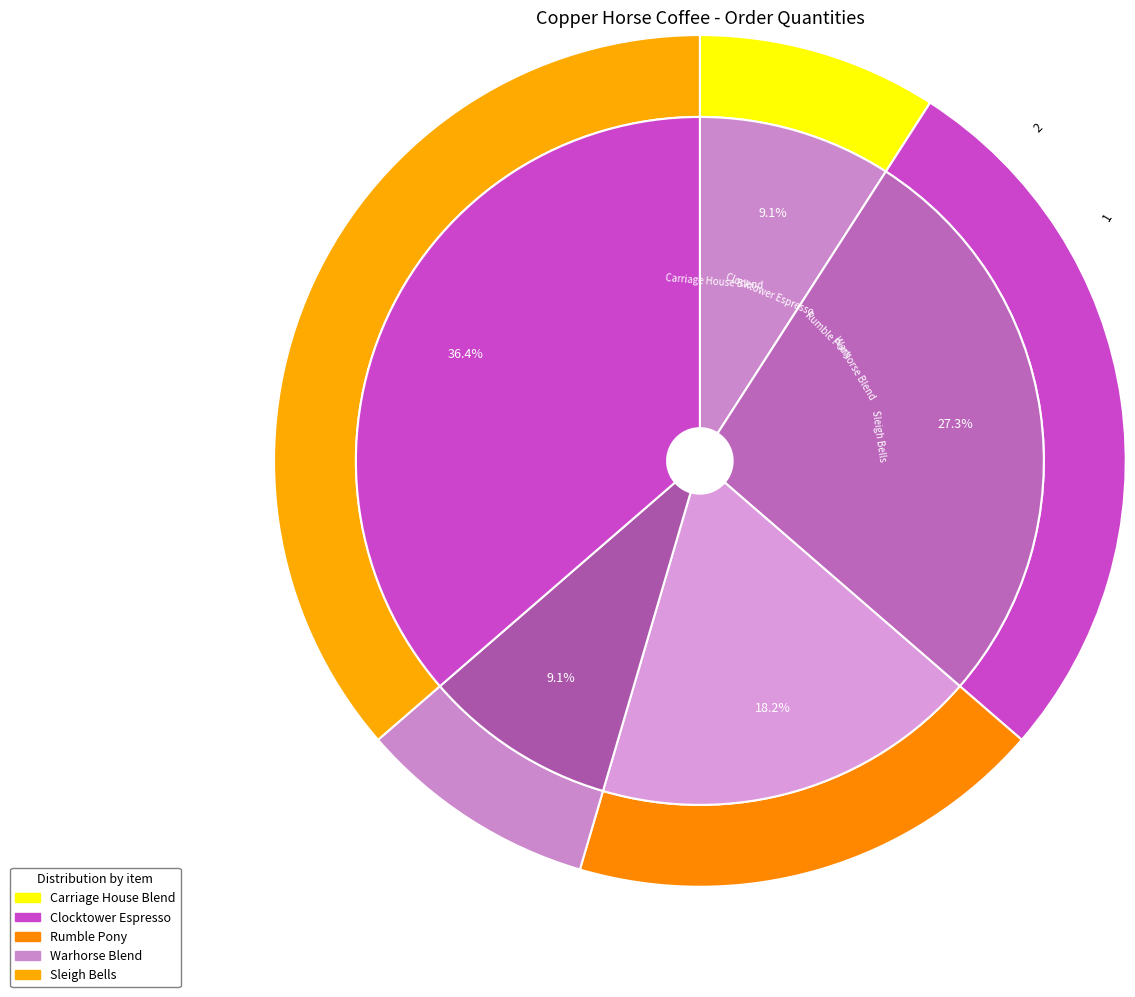

What is the ratio of the value at Rumble Pony to the value at Carriage House Blend?

2.0